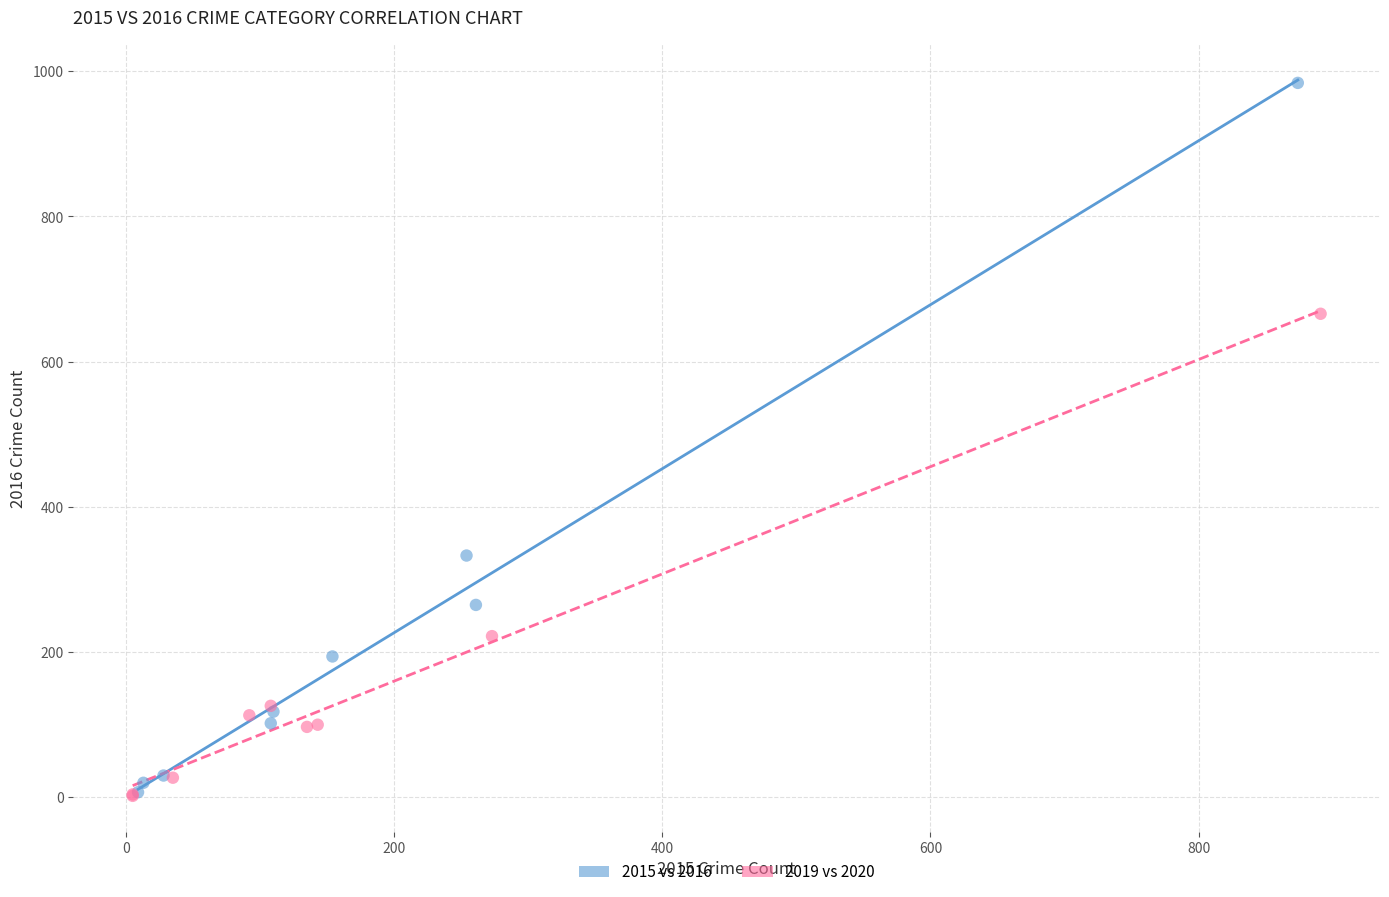

Which series has the widest spread of Y values?

2015 vs 2016